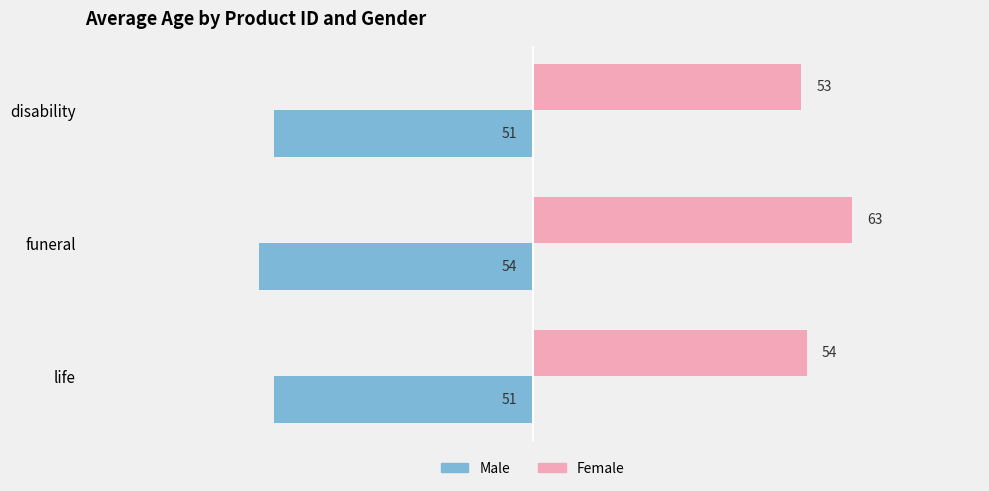

Rank the series by their average value, from lowest to highest.

Male, Female